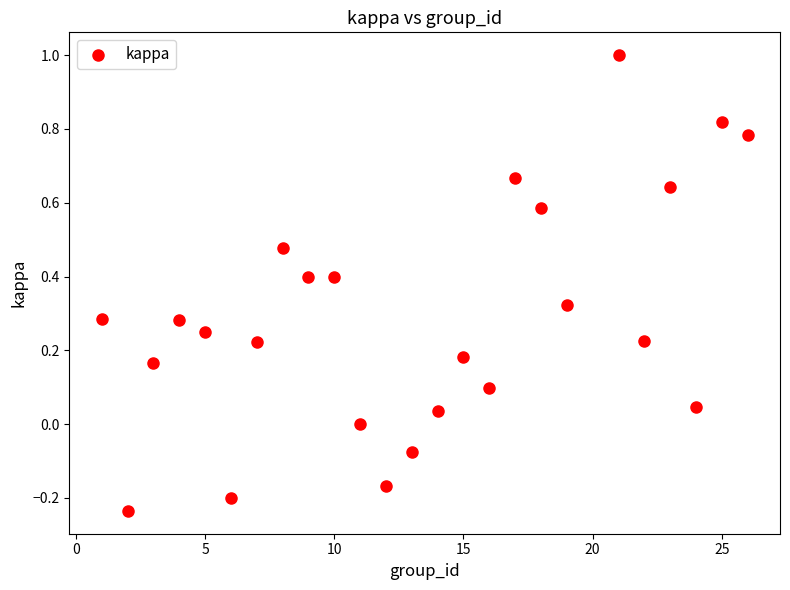

What is the range of Y values (max minus min)?

1.2